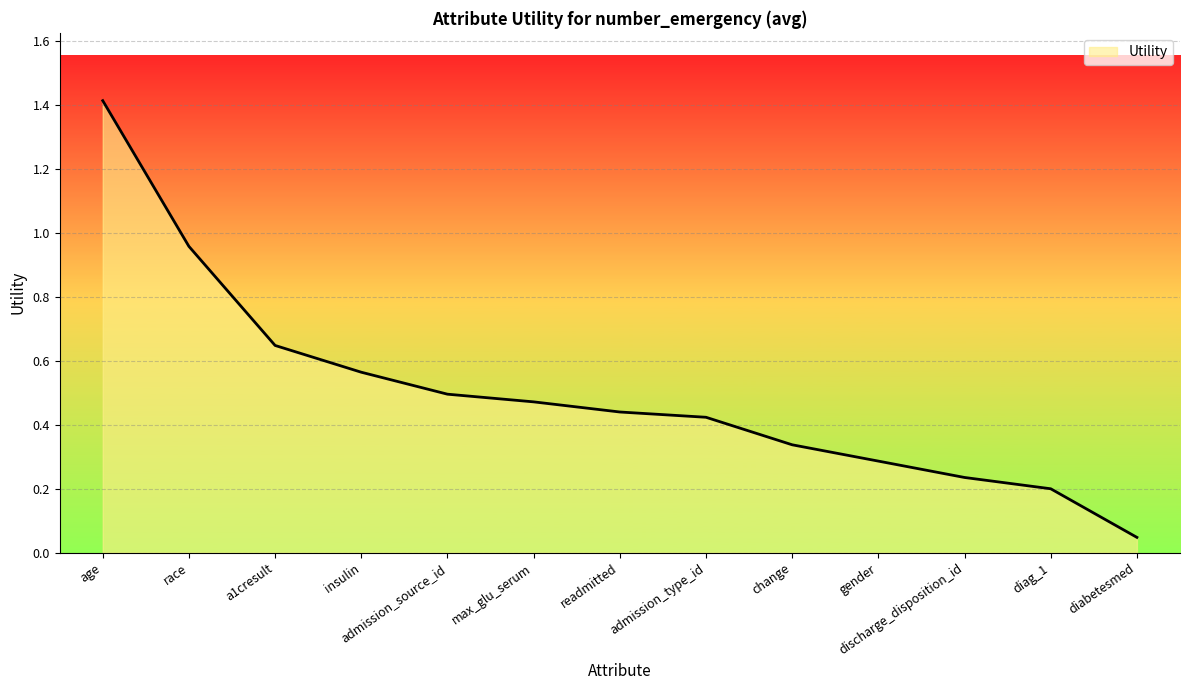

The chart shows a value of 0.5 at admission_source_id. True or false?

True